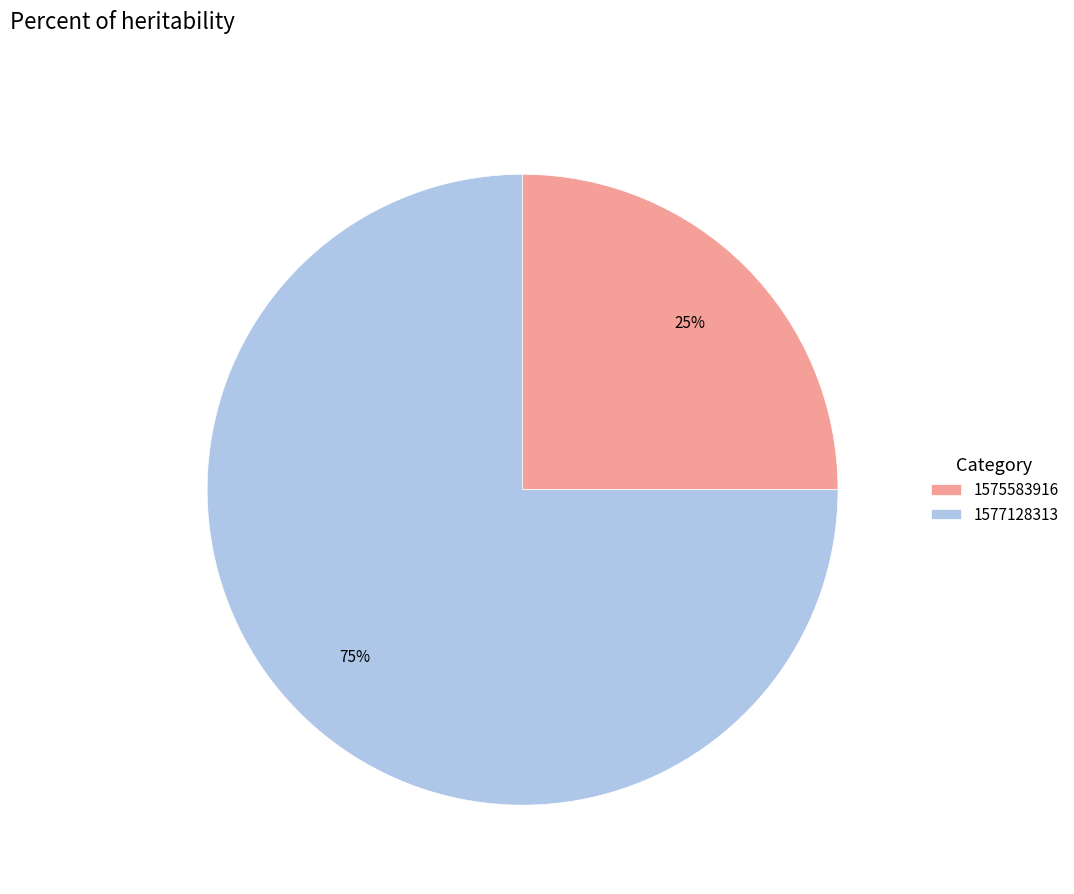

To the nearest percent, what portion does 1577128313 represent?

75%